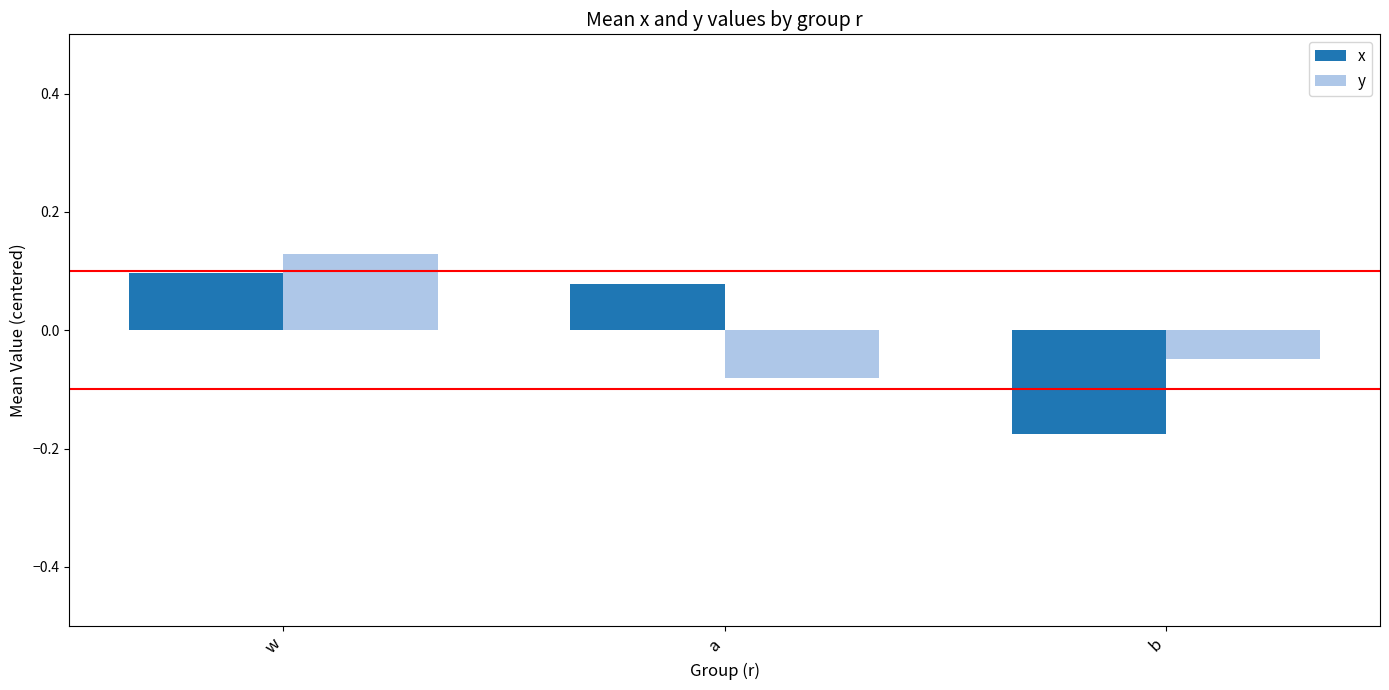

What are all the series names shown in the legend?

x, y